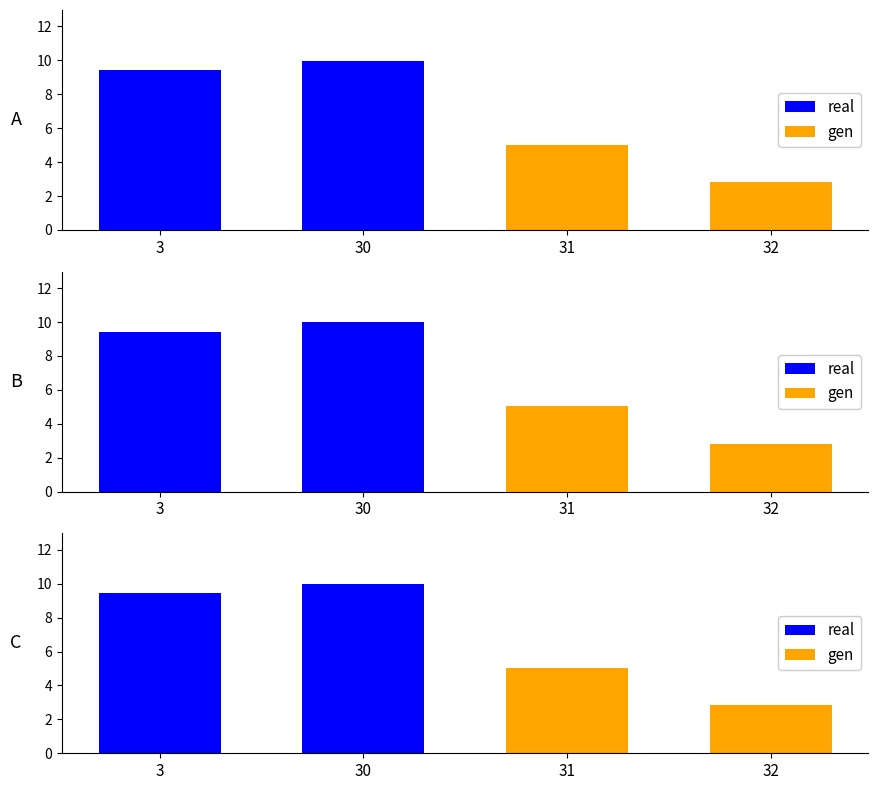

What is the value of the gen bar at the 3rd from the left?

5.0